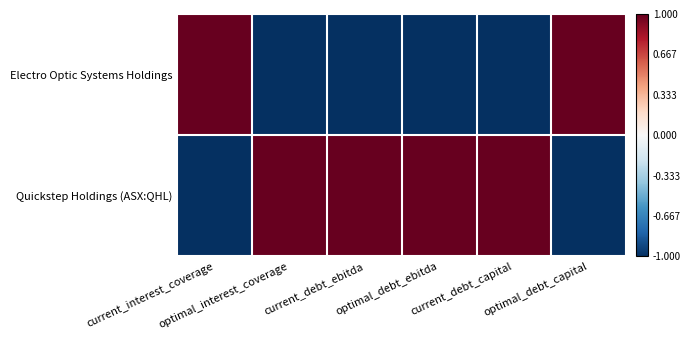

What is the minimum value shown in the chart?

-1.0